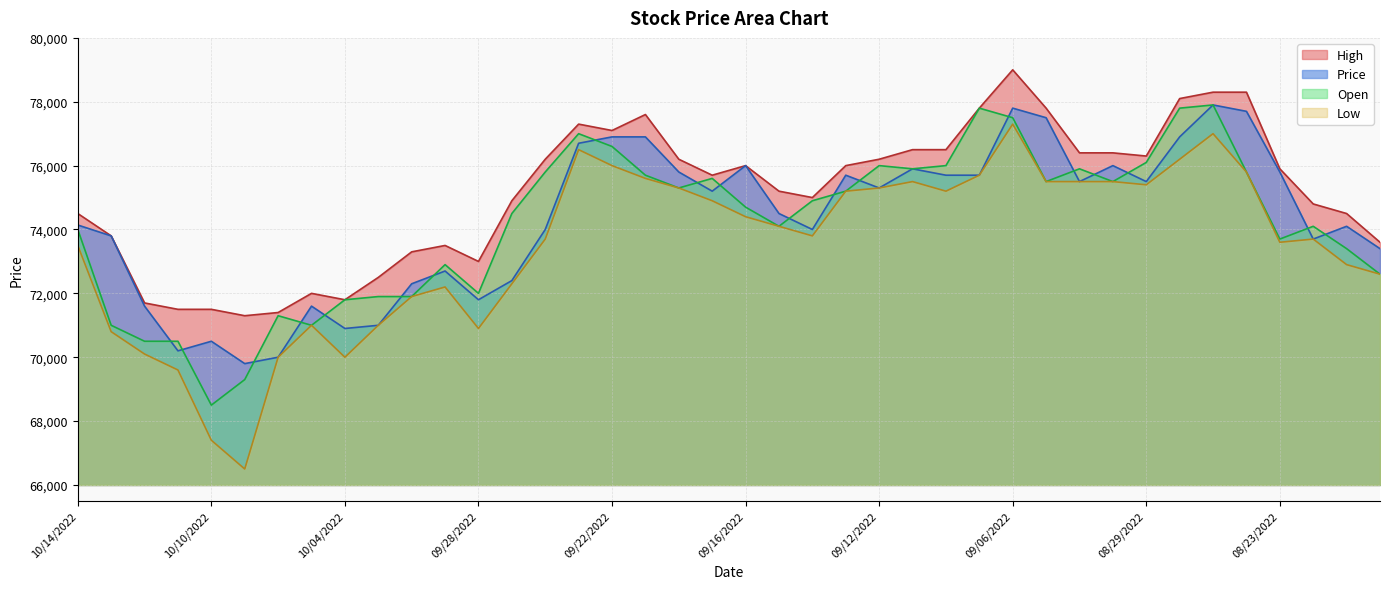

At which category does the chart reach its minimum across all series?

10/07/2022